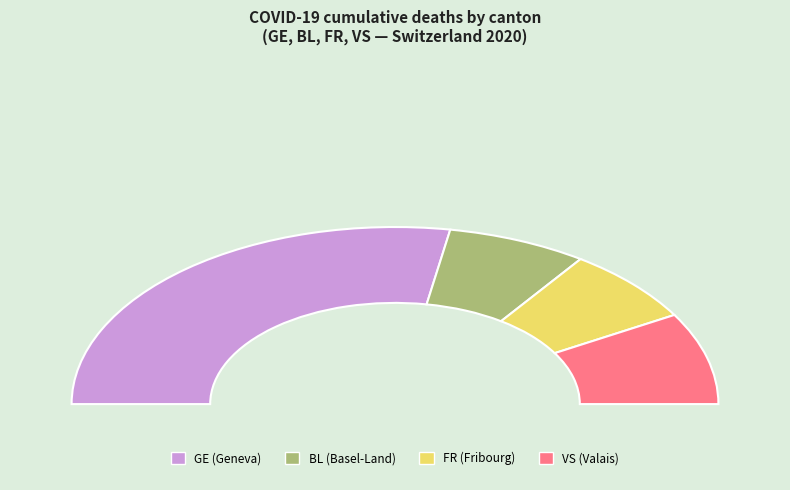

Is the sum of 26 and 20 greater than half?

No